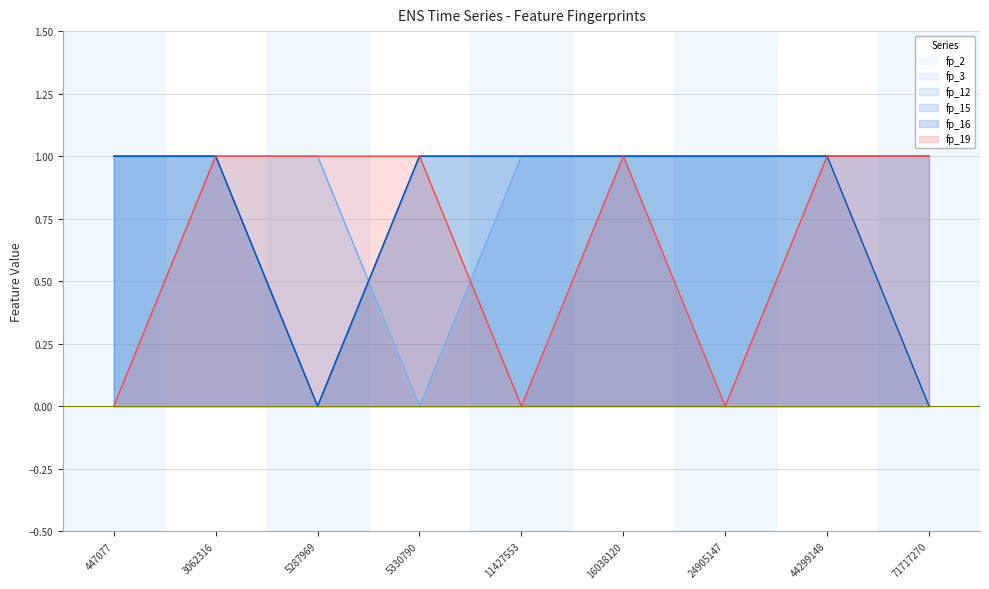

Which label corresponds to the smallest value in the chart?

5330790